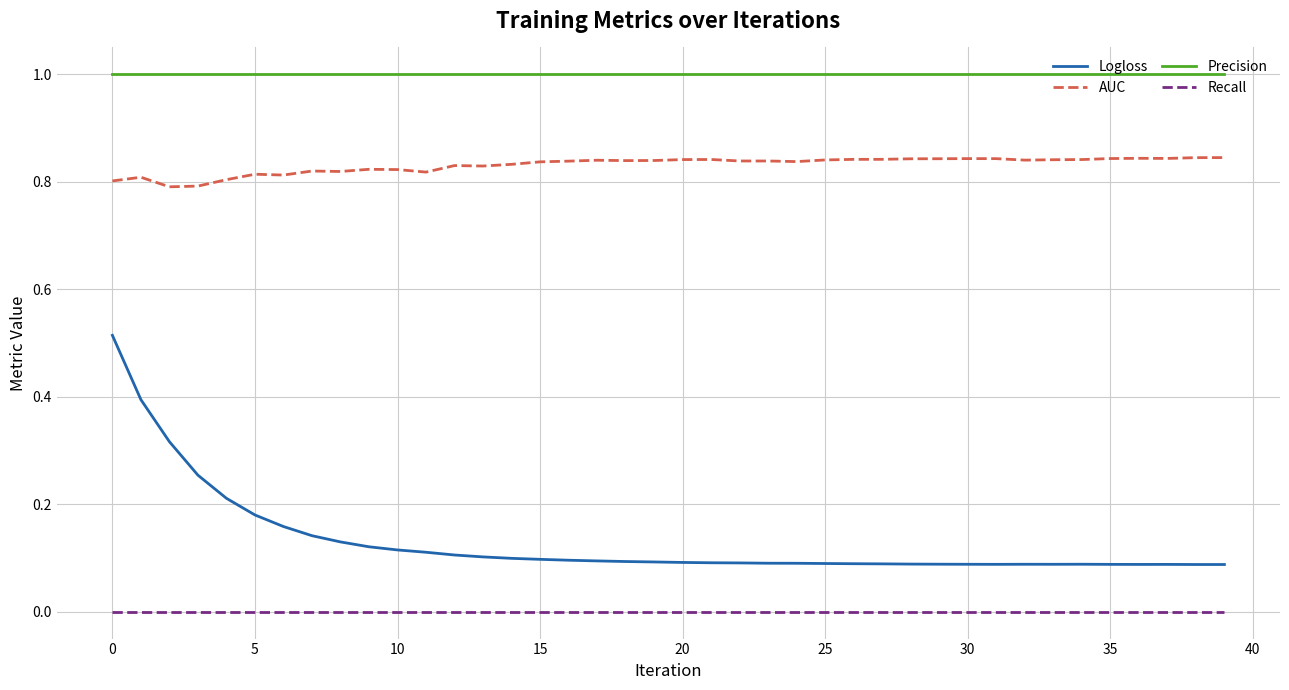

What is the maximum value for Precision?

1.0